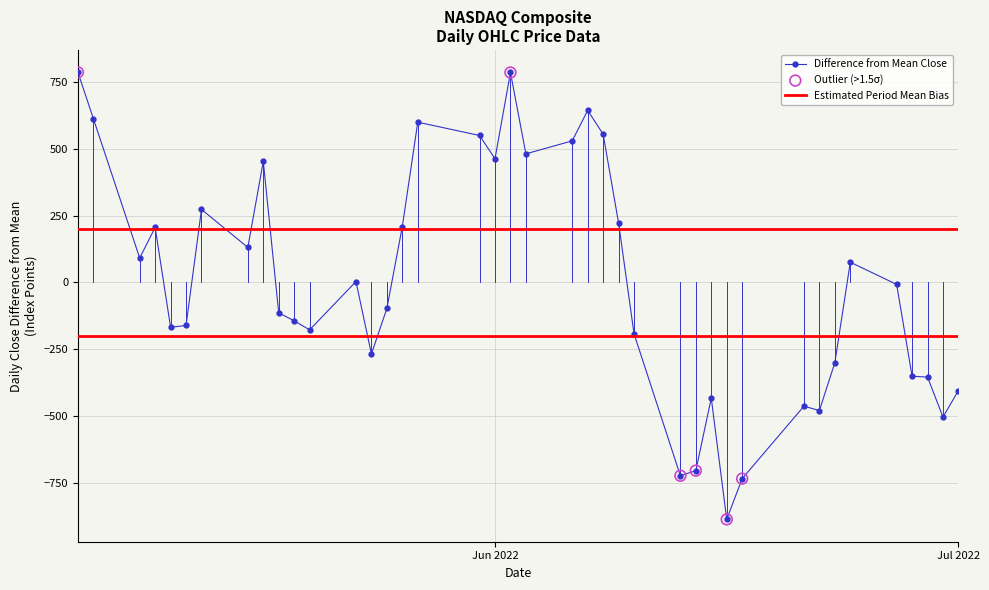

What is the lowest value of the Difference from Mean Close series?

-886.0